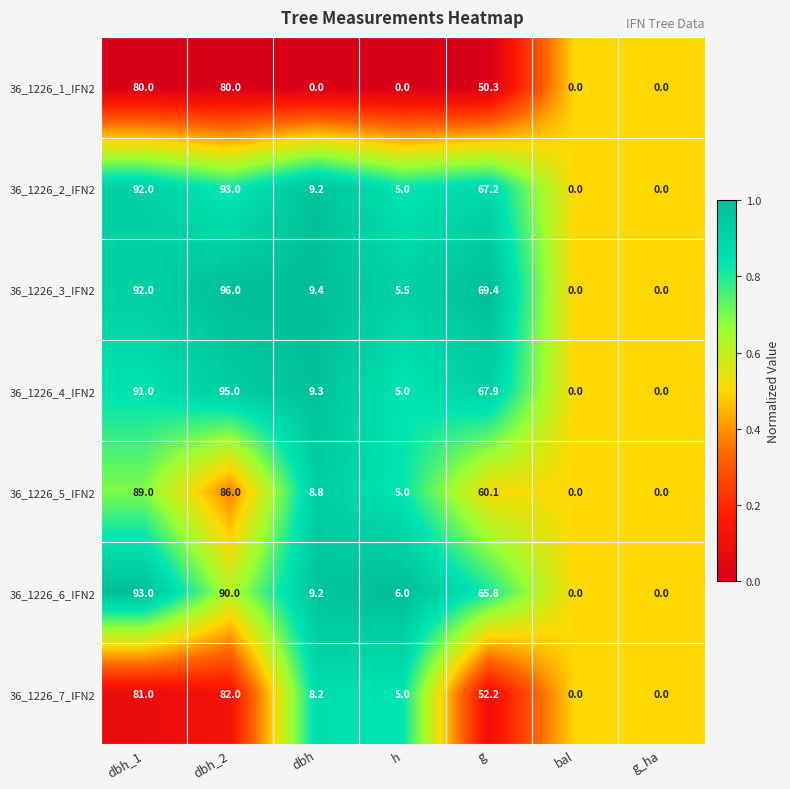

At which label does 36_1226_2_IFN2 first exceed 9?

dbh_1